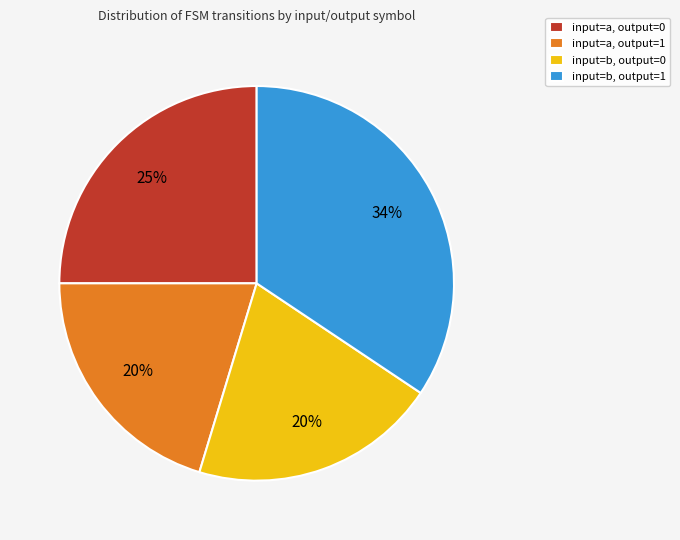

Approximately how many times larger is the value at input=a, output=1 compared to input=a, output=0?

0.8